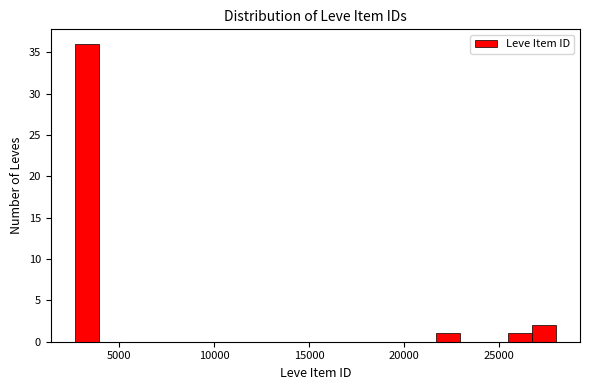

Read against the x-axis, roughly where is the centre of the tallest bar?

3500